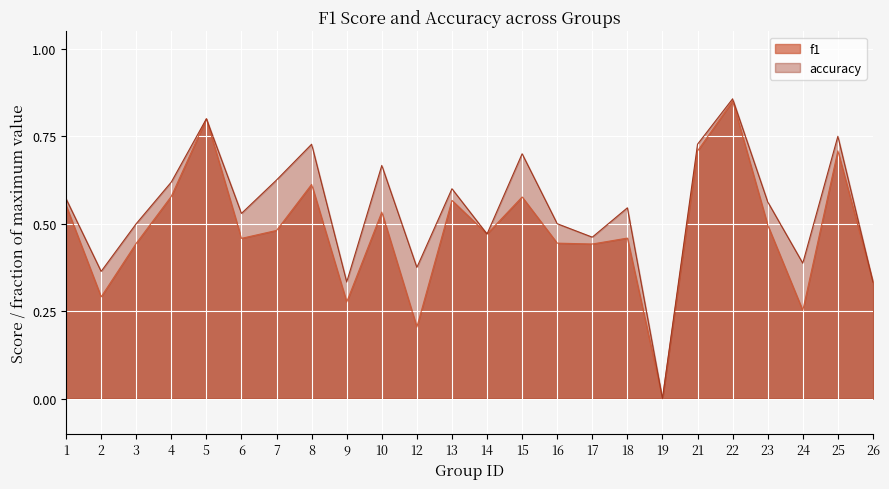

The f1 series shows 0.1 at 12. True or false?

False